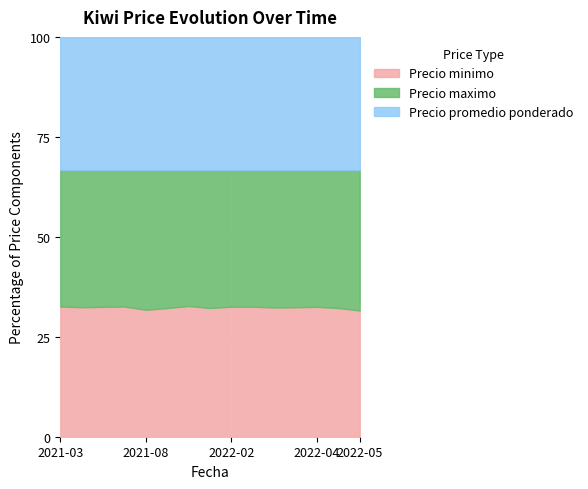

What is the lowest value of the Precio minimo series?

31.6